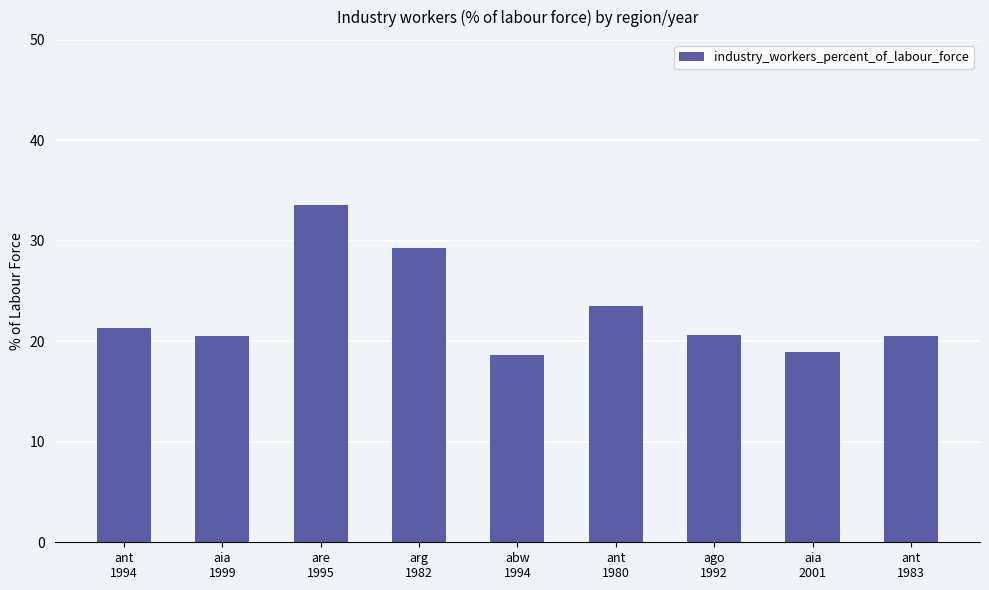

Between ago
1992 and abw
1994, which is larger?

ago
1992